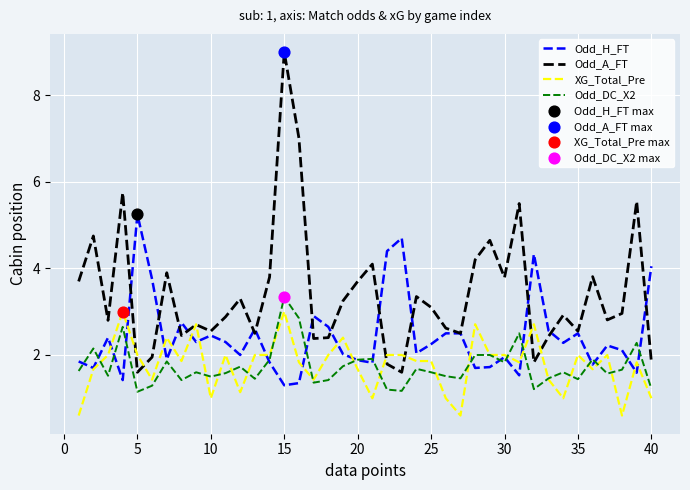

Which series has the largest total across all categories?

Odd_A_FT